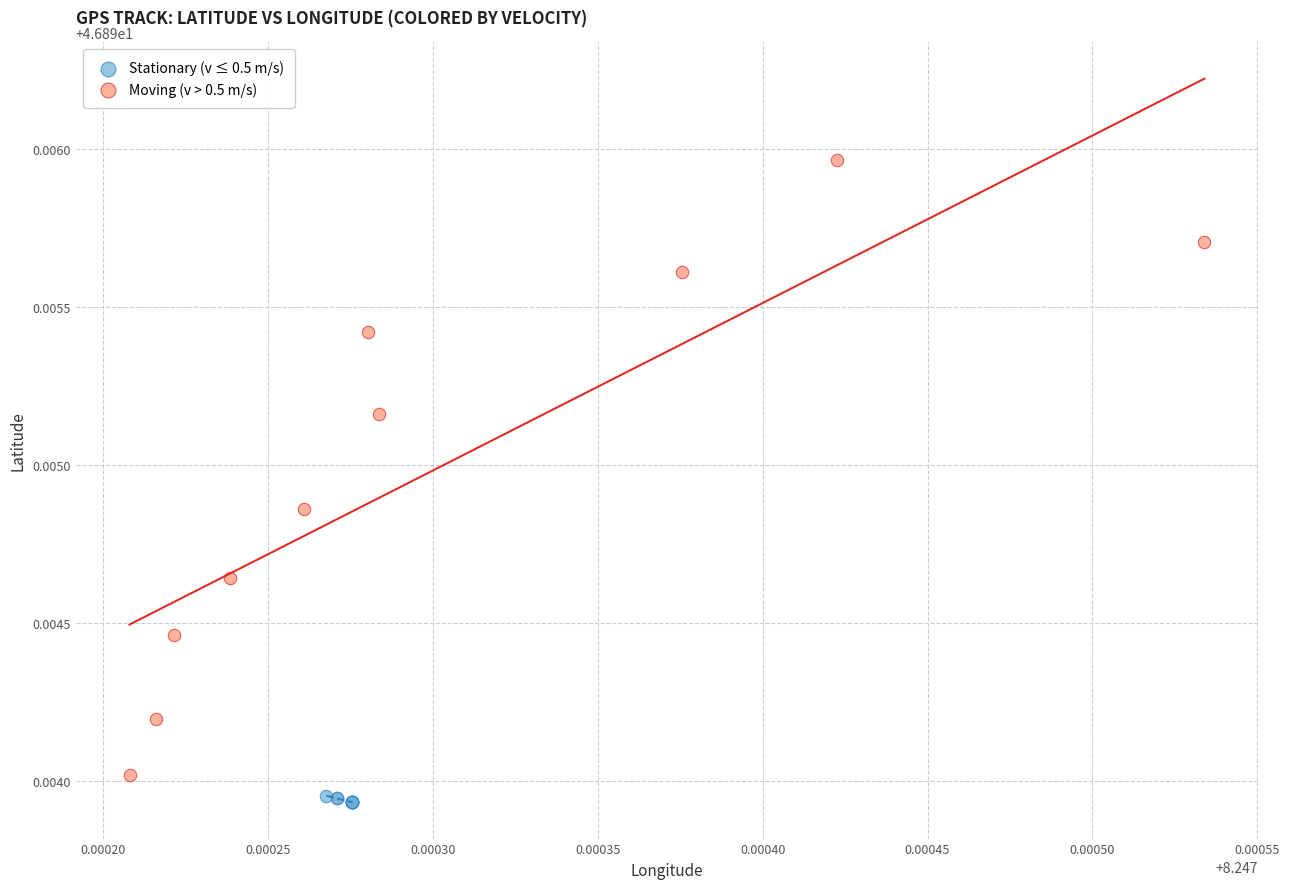

Which series has the widest spread of Y values?

Moving (v > 0.5 m/s)